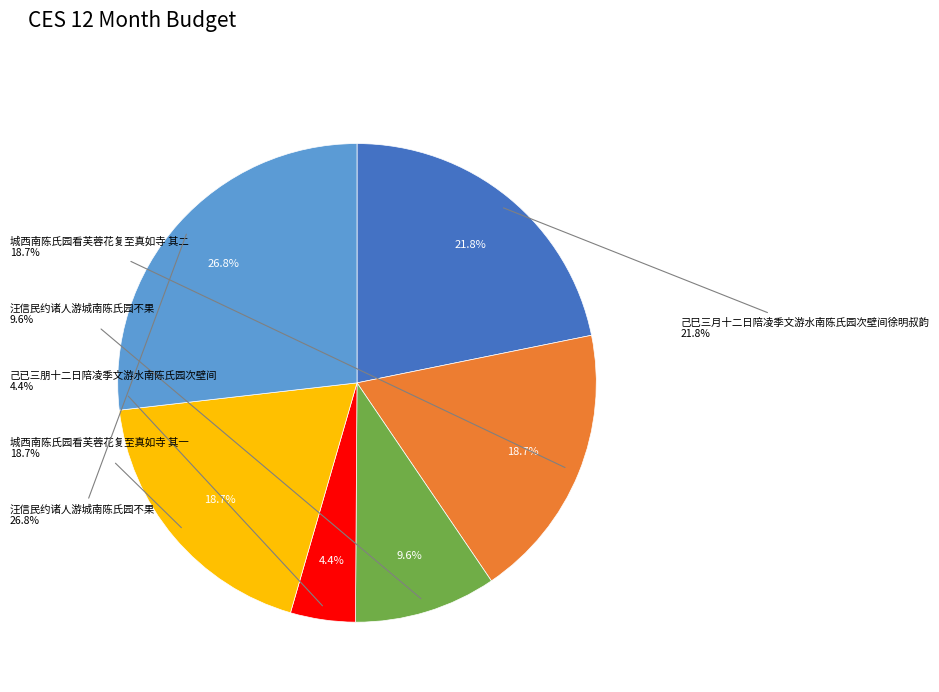

Rank the categories by value from lowest to highest.

己已三朋十二日陪凌季文游水南陈氏园次壁间, 汪信民约诸人游城南陈氏园不果, 城西南陈氏园看芙蓉花复至真如寺 其一, 城西南陈氏园看芙蓉花复至真如寺 其二, 己巳三月十二日陪凌季文游水南陈氏园次壁间徐明叔韵, 汪信民约诸人游城南陈氏园不果